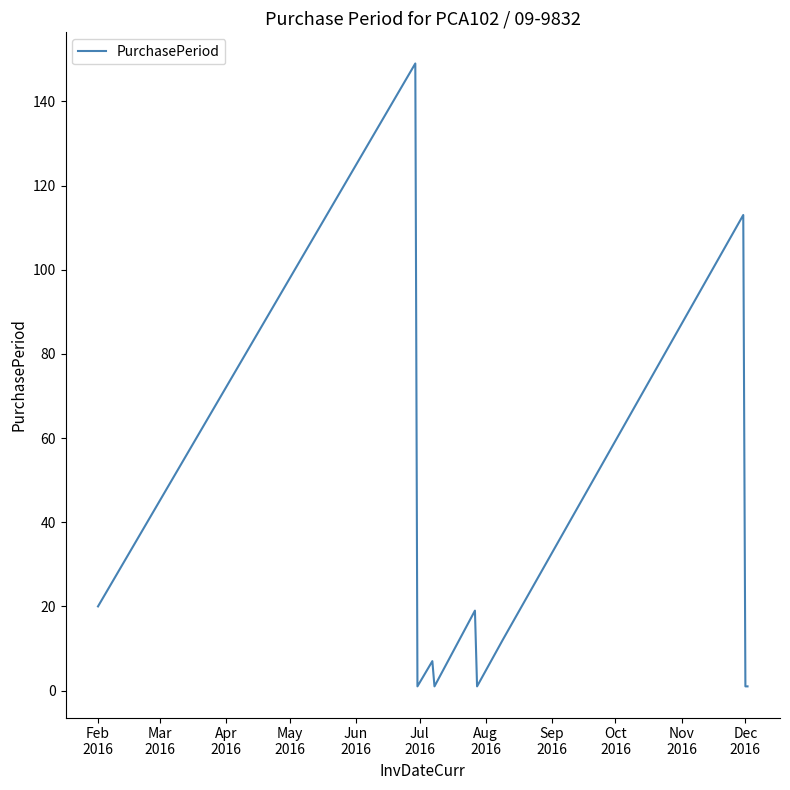

What is the maximum value shown in the chart?

149